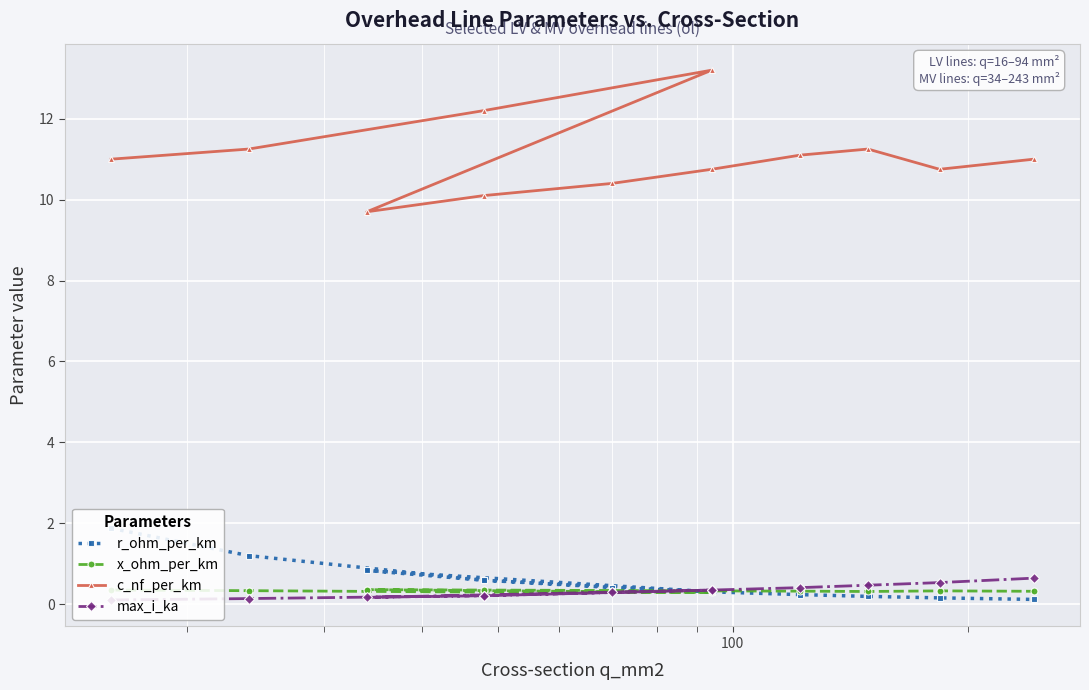

Reading left to right, transcribe all the data shown in this chart.

r_ohm_per_km: 1.9	1.2	0.6	0.3	0.8	0.6	0.4	0.3	0.2	0.2	0.2	0.1
x_ohm_per_km: 0.3	0.3	0.3	0.3	0.4	0.3	0.3	0.3	0.3	0.3	0.3	0.3
c_nf_per_km: 11.0	11.2	12.2	13.2	9.7	10.1	10.4	10.8	11.1	11.2	10.8	11.0
max_i_ka: 0.1	0.1	0.2	0.3	0.2	0.2	0.3	0.3	0.4	0.5	0.5	0.6